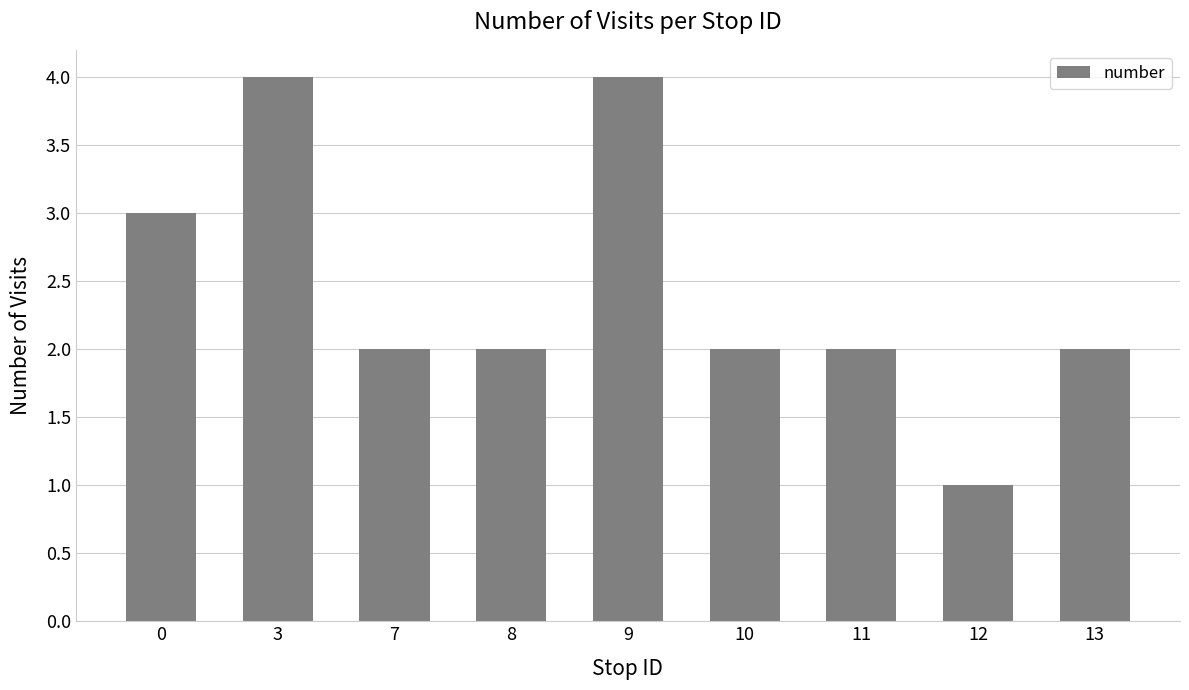

What is the difference between the maximum and minimum values?

3